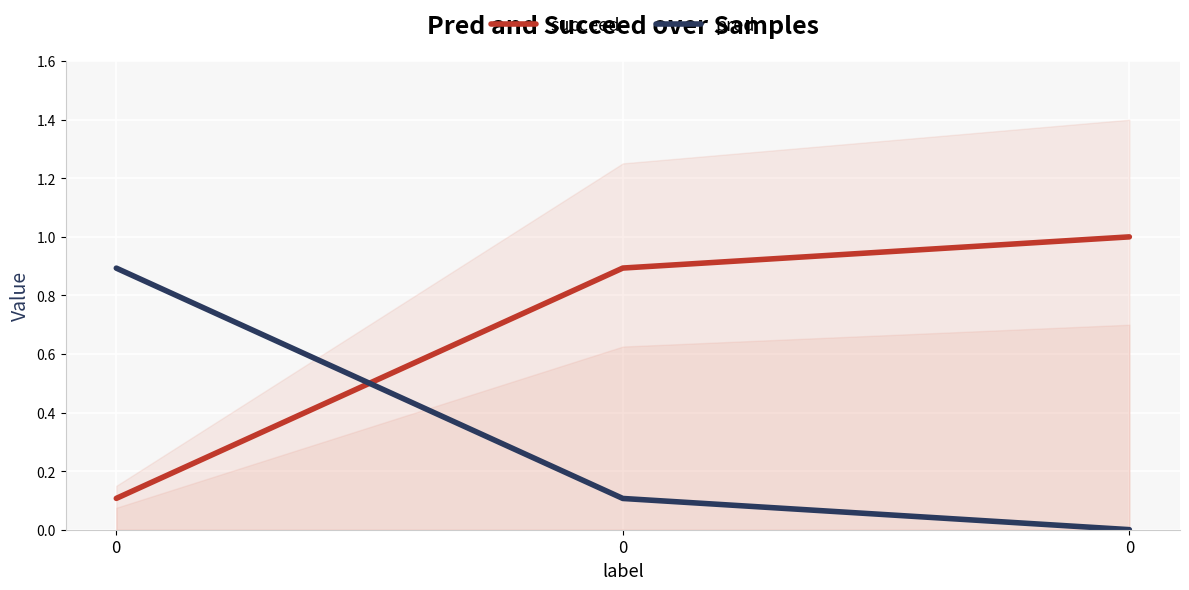

What is the highest value of the succeed series?

1.0